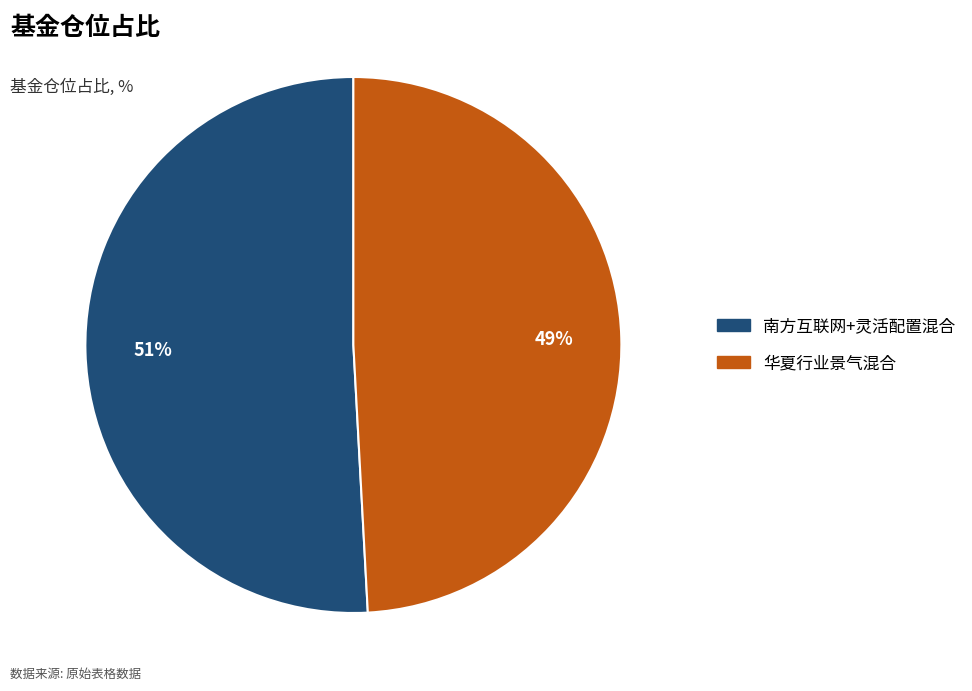

Is it true that 华夏行业景气混合 is 49% of the pie?

True